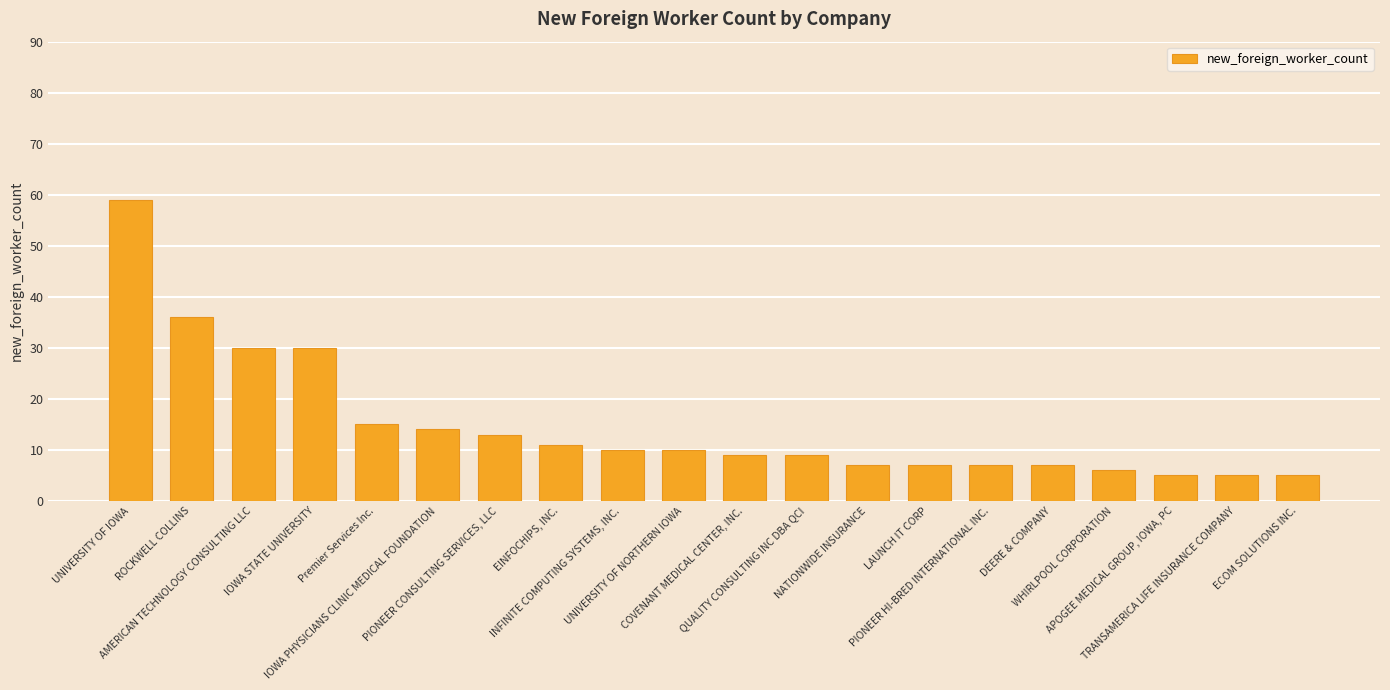

What is the maximum value shown in the chart?

59